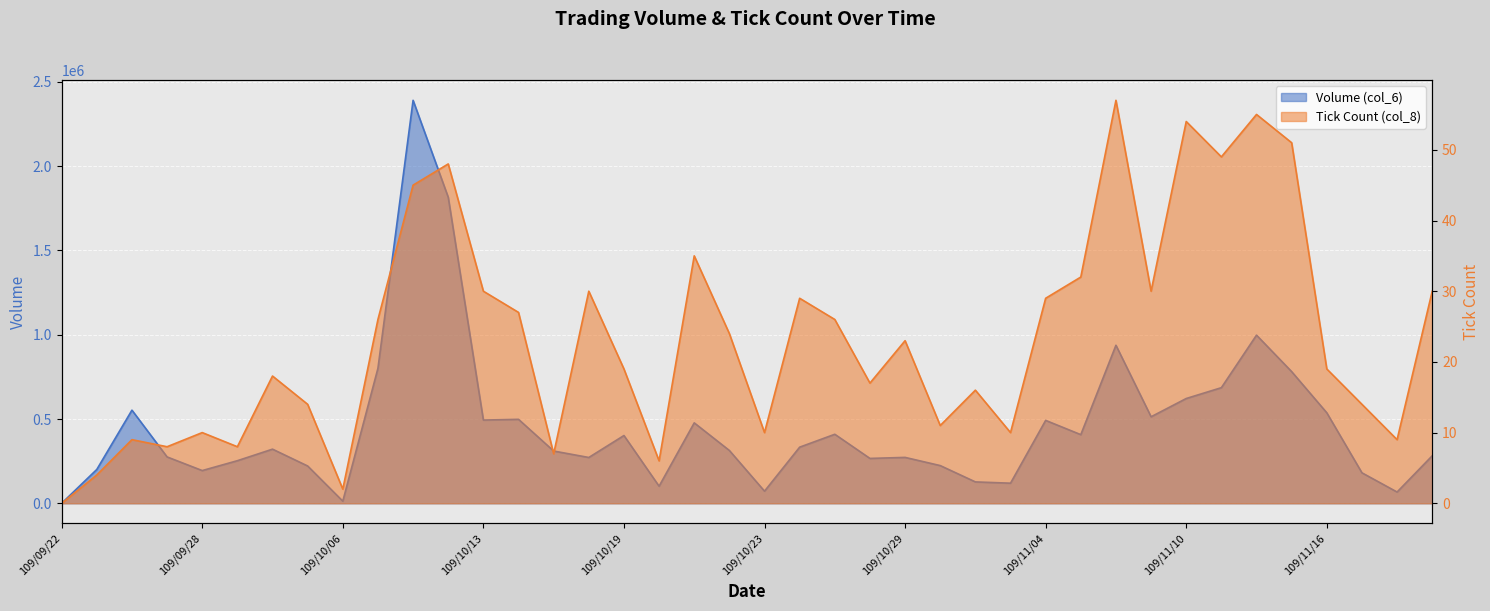

Where is the first local minimum for Tick Count (col_8)?

109/09/25